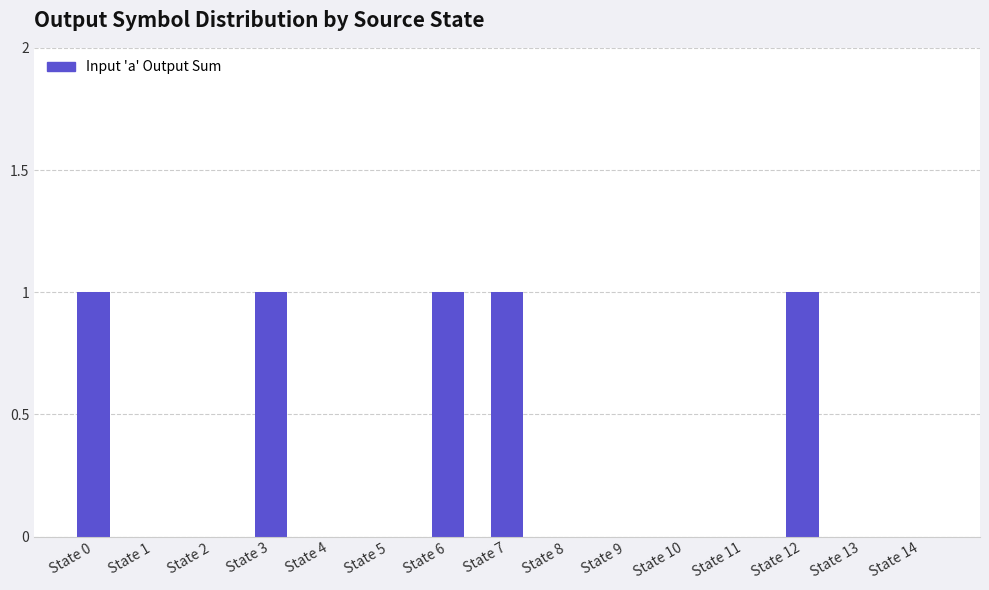

Is it true that the value at State 9 is 0?

True